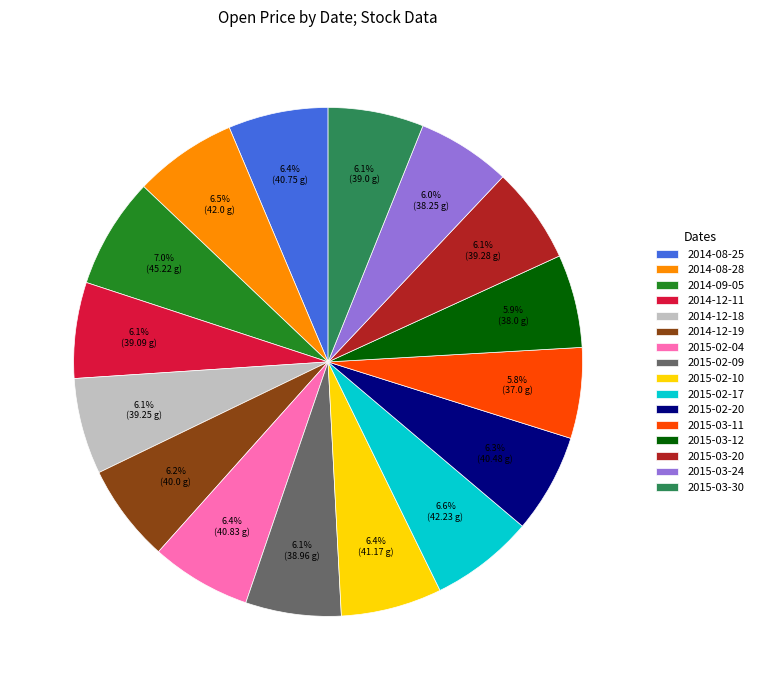

What portion of the pie excludes 2015-03-12?

94.1%